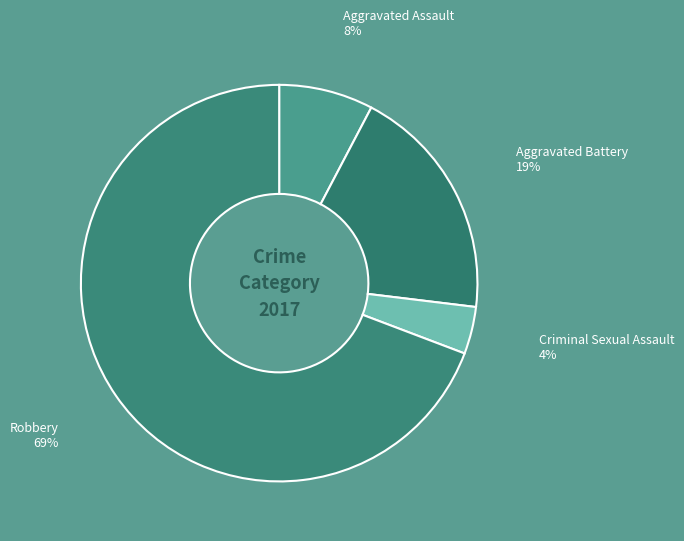

What is the largest slice in the pie chart?

Robbery